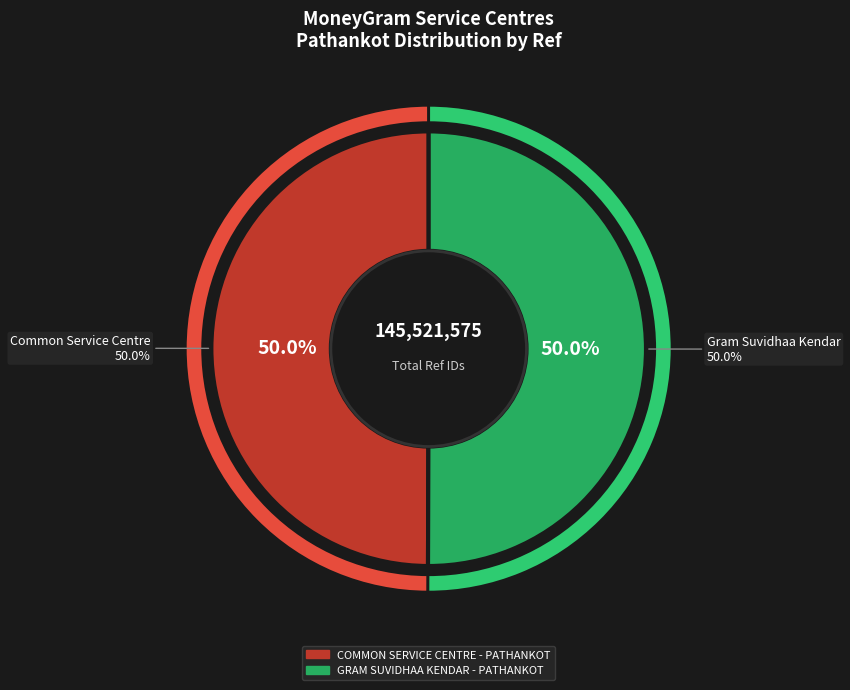

Which slice is the smallest?

COMMON SERVICE CENTRE - PATHANKOT